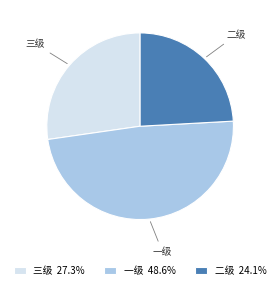

What is the largest slice in the pie chart?

一级